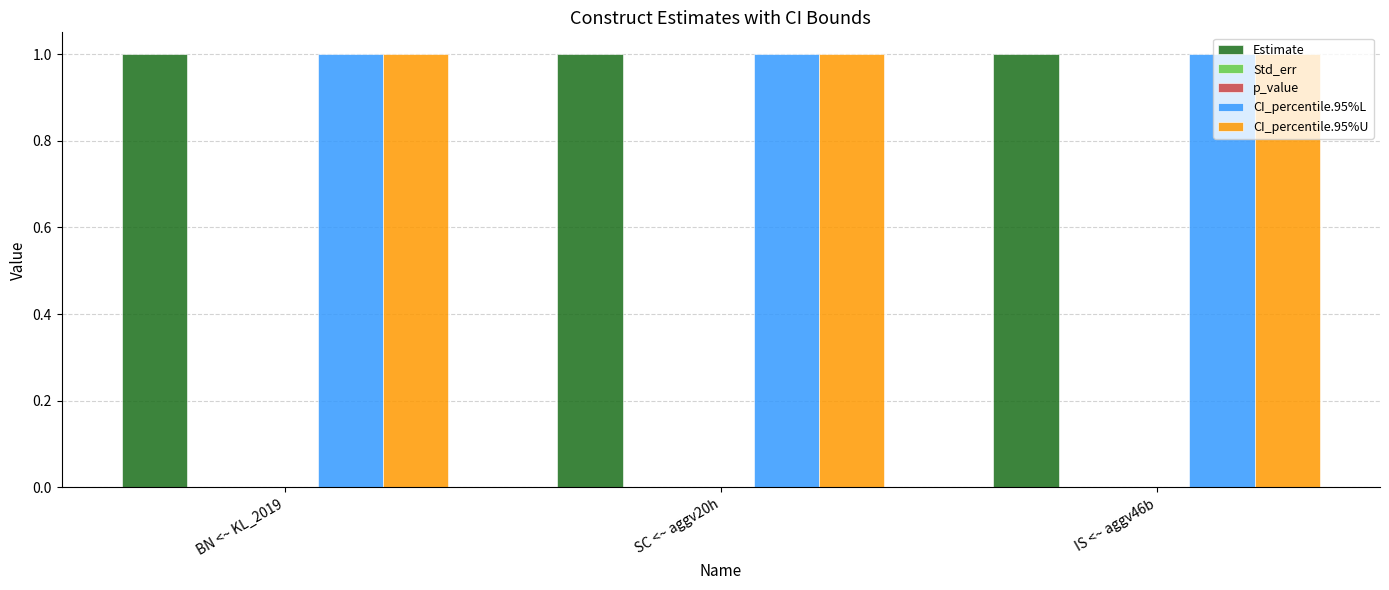

The value of Std_err at IS <~ aggv46b is 0. True or false?

True